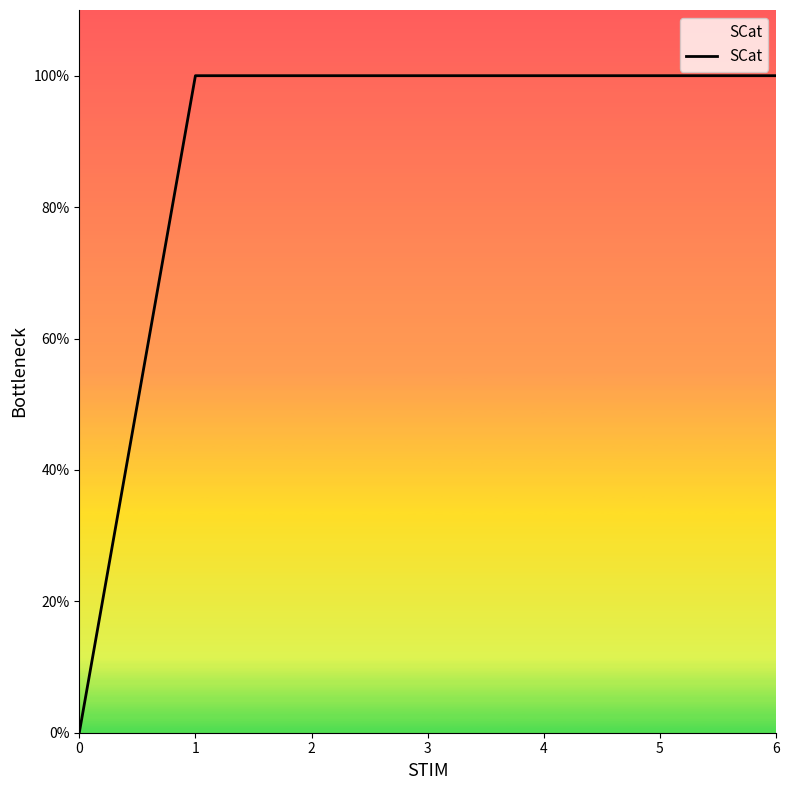

What is the average value?

1